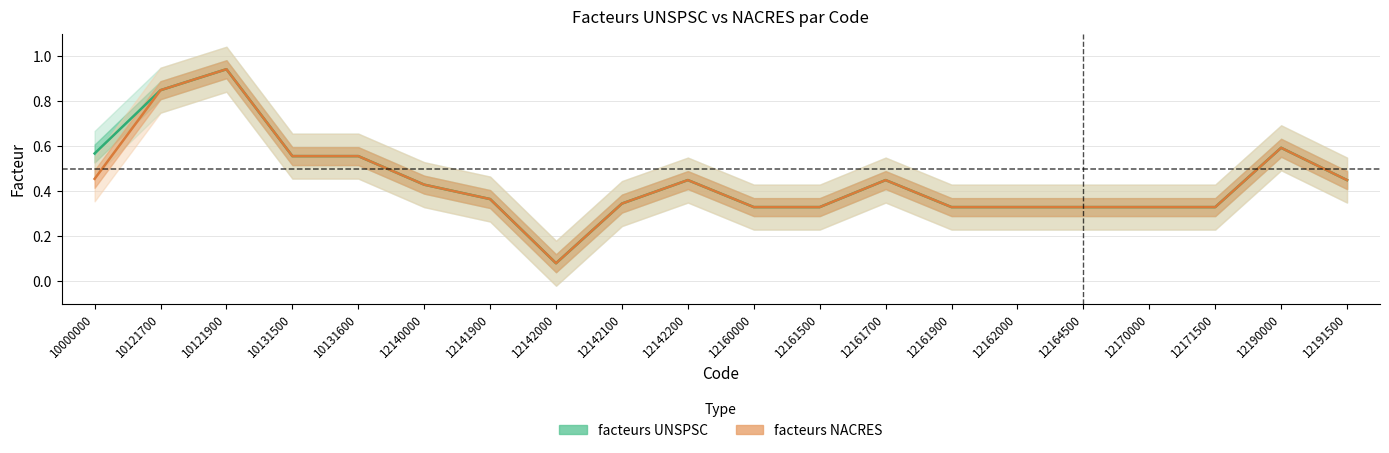

What is the average value of the facteurs NACRES series?

0.4